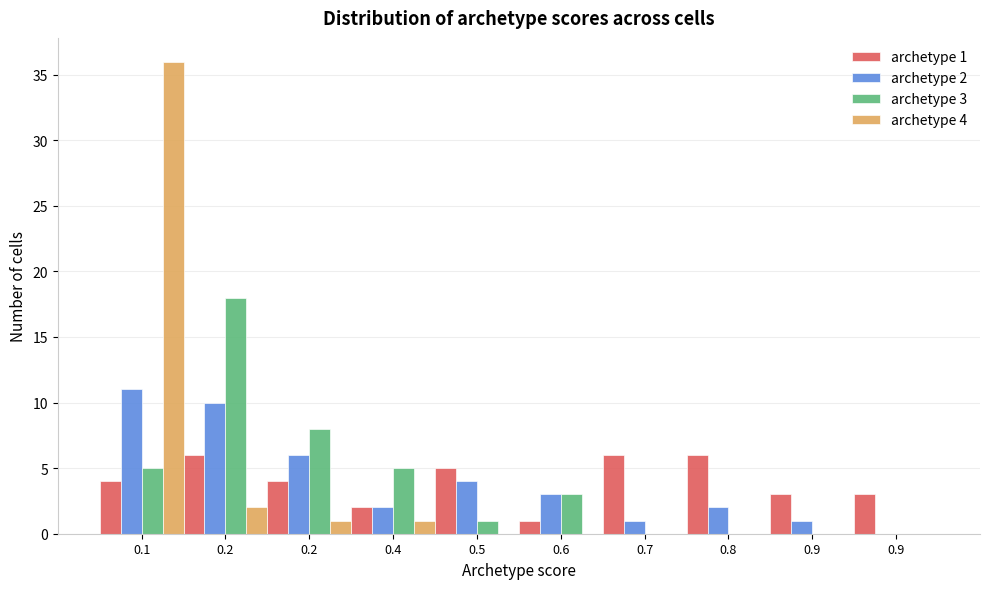

What are all the series names shown in the legend?

archetype 1, archetype 2, archetype 3, archetype 4